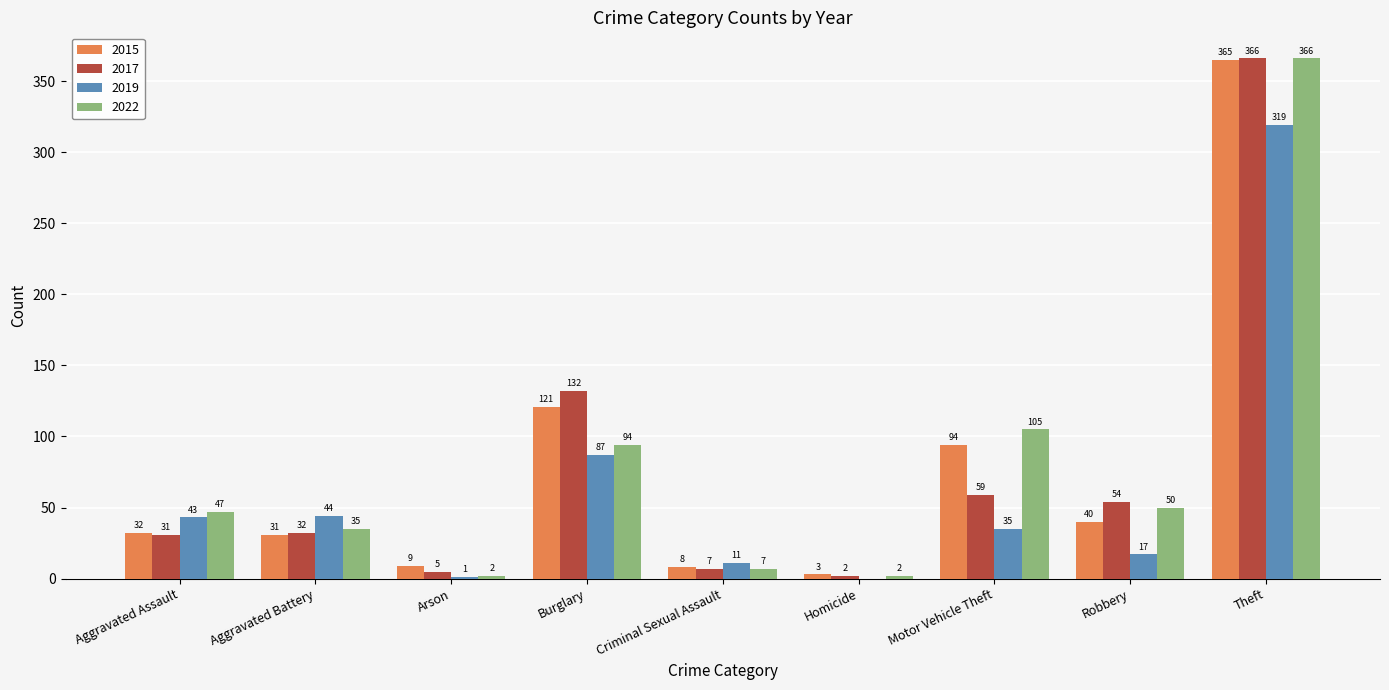

What is the maximum value shown in the chart?

366